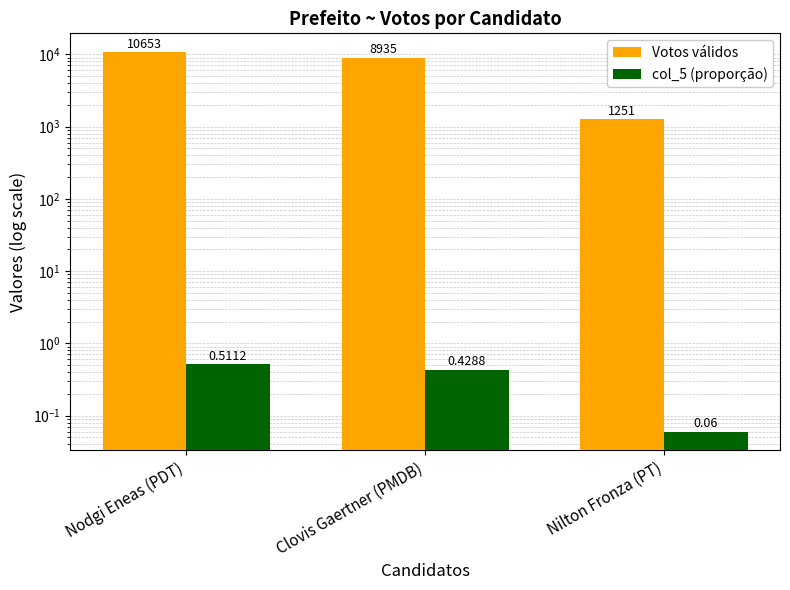

How many bars are there in total?

6